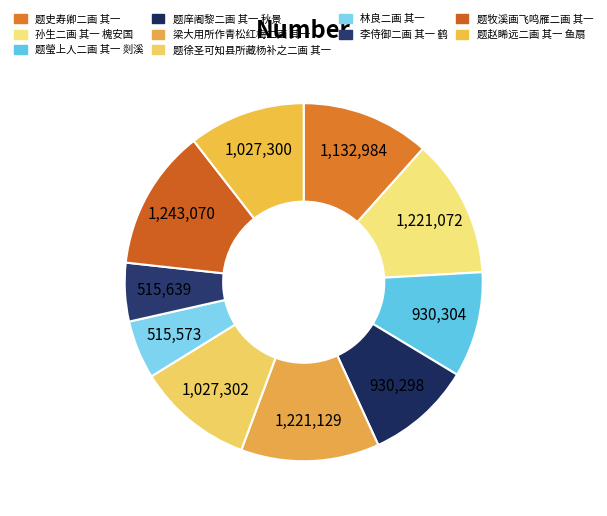

How many segments does this pie chart have?

10